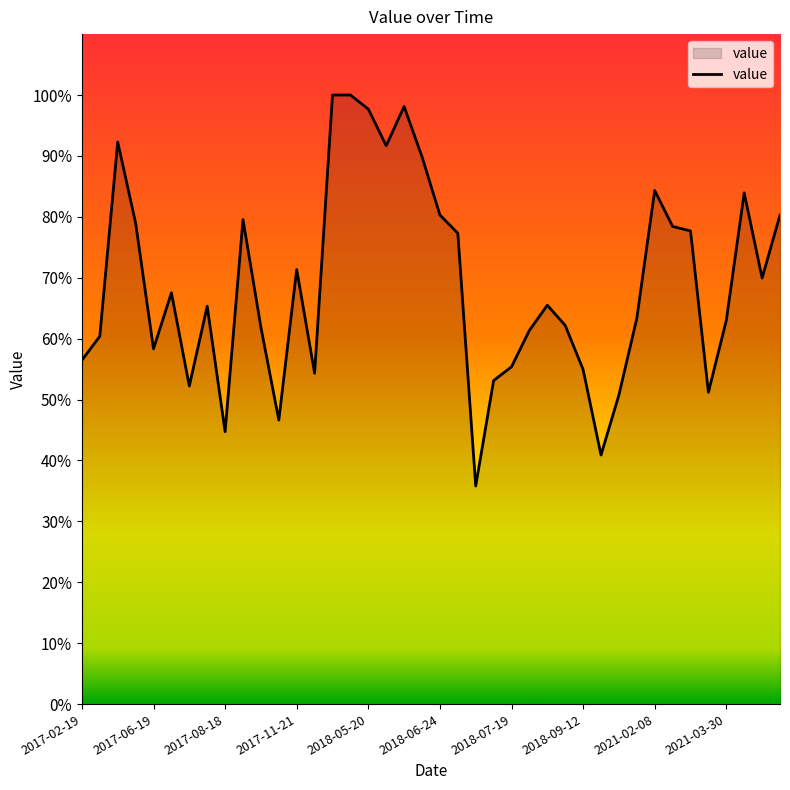

What is the difference between the maximum and minimum values?

64.2